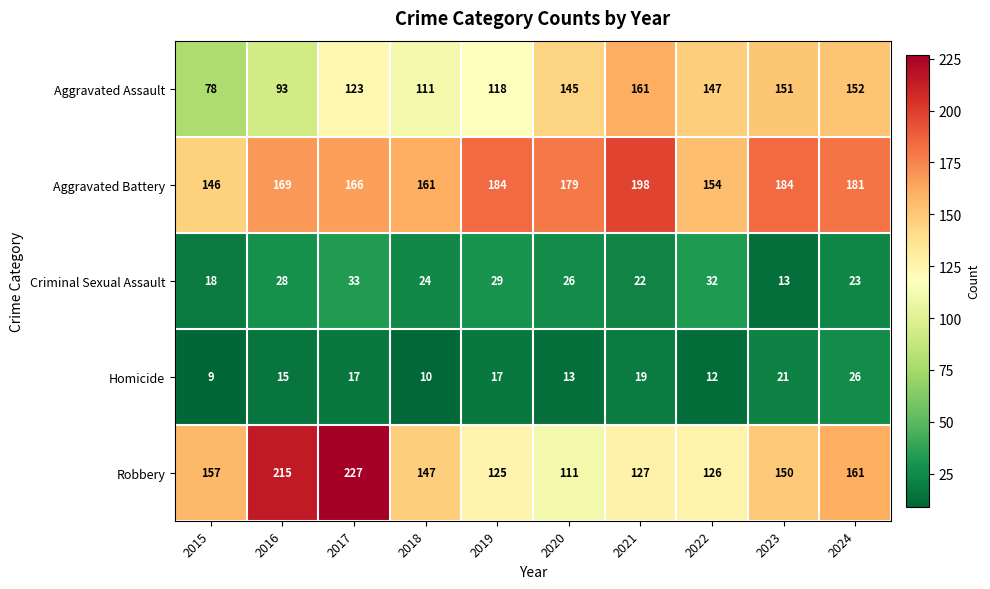

What is the maximum value shown in the chart?

227